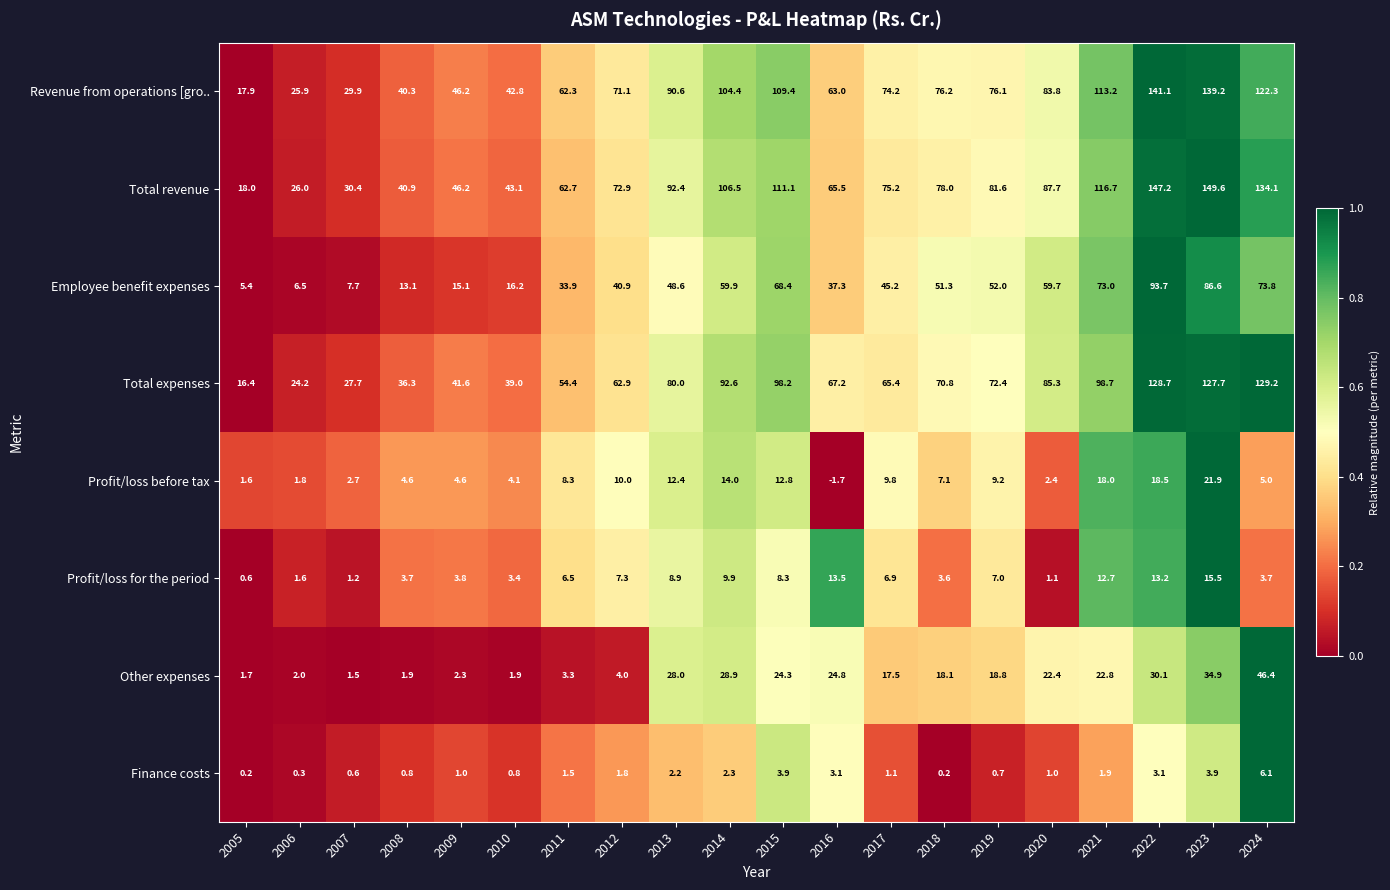

The Other expenses series shows 0.5 at 2009. True or false?

False